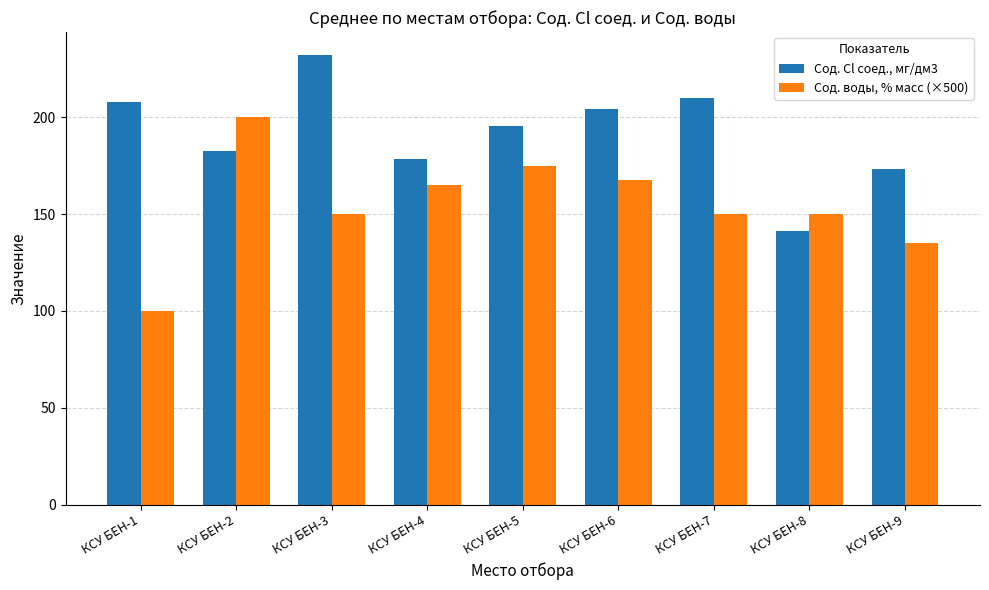

The value of Сод. воды, % масс (×500) at КСУ БЕН-2 is 200.0. True or false?

True